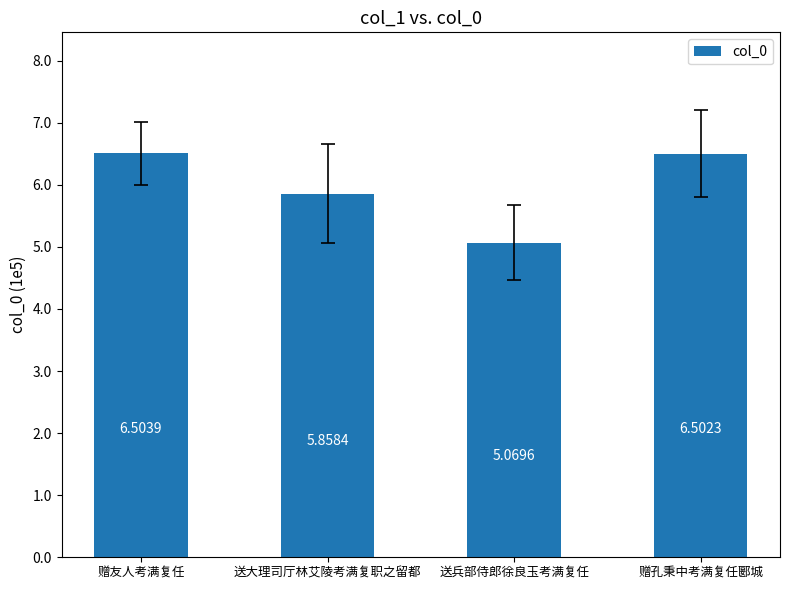

Reading left to right, what are all the values shown in this chart?

赠友人考满复任=650395	送大理司厅林艾陵考满复职之留都=585840	送兵部侍郎徐良玉考满复任=506962	赠孔秉中考满复任郾城=650226